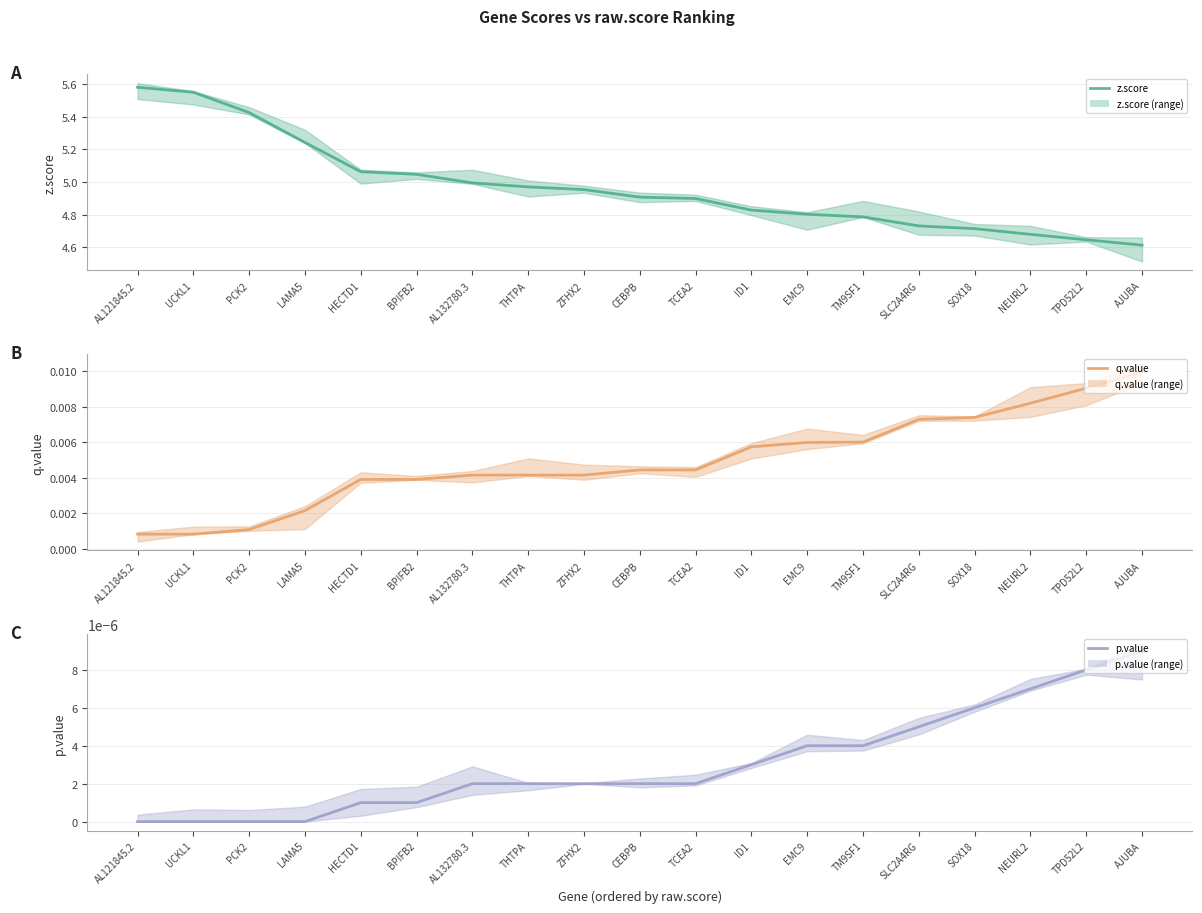

What is the average value of the z.score series?

5.0